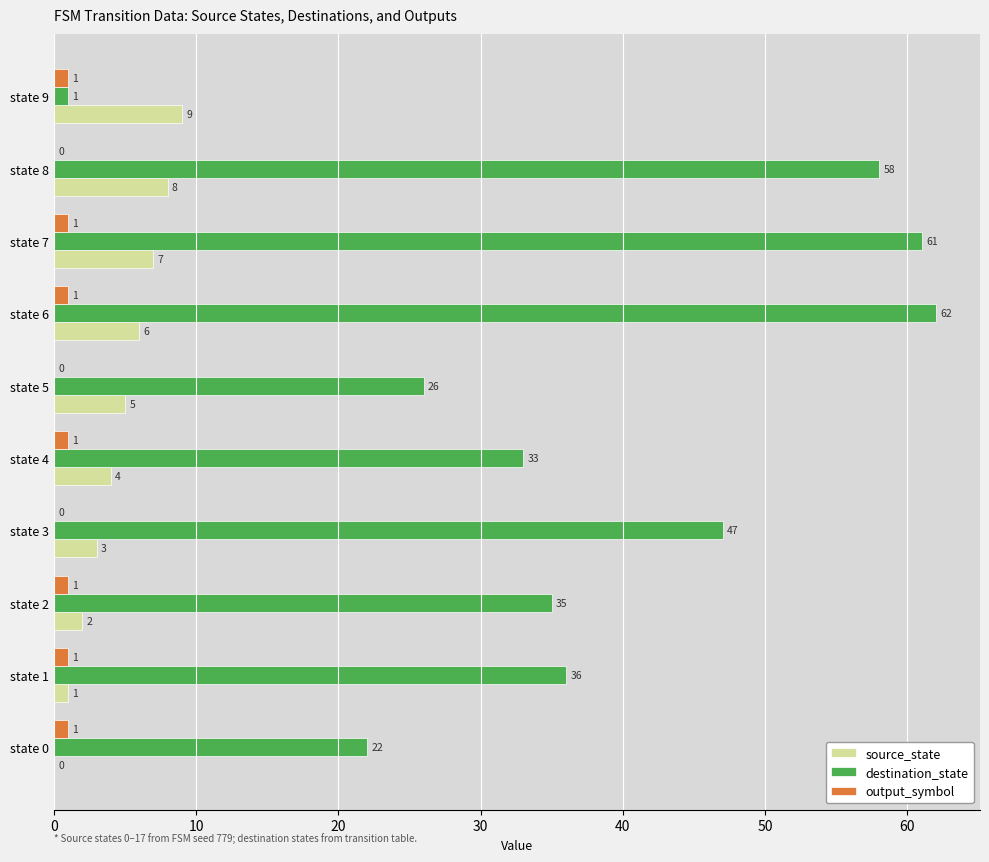

What is the greatest value displayed?

62